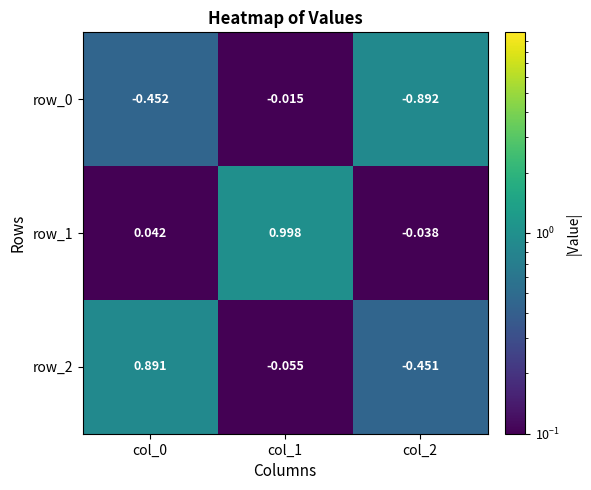

Is the value of row_2 at col_2 greater than the value of row_0 at col_1?

No